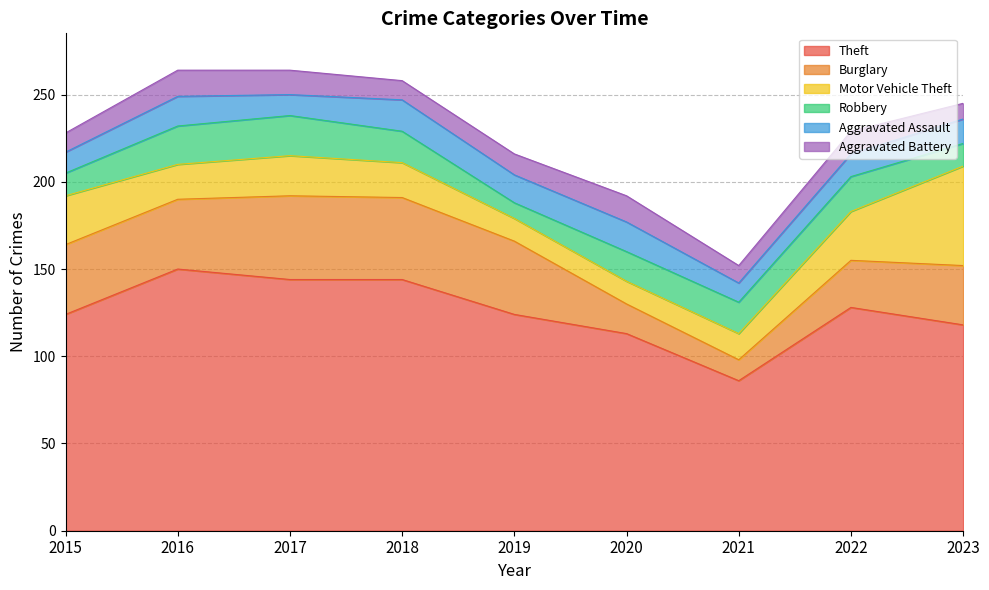

Reading left to right, what are all the values shown in this chart?

Theft: 2015=124	2016=150	2017=144	2018=144	2019=124	2020=113	2021=86	2022=128	2023=118
Burglary: 2015=40	2016=40	2017=48	2018=47	2019=42	2020=17	2021=12	2022=27	2023=34
Motor Vehicle Theft: 2015=28	2016=20	2017=23	2018=20	2019=13	2020=13	2021=15	2022=28	2023=57
Robbery: 2015=13	2016=22	2017=23	2018=18	2019=9	2020=17	2021=18	2022=20	2023=13
Aggravated Assault: 2015=12	2016=17	2017=12	2018=18	2019=16	2020=17	2021=11	2022=13	2023=14
Aggravated Battery: 2015=11	2016=15	2017=14	2018=11	2019=12	2020=15	2021=10	2022=13	2023=9